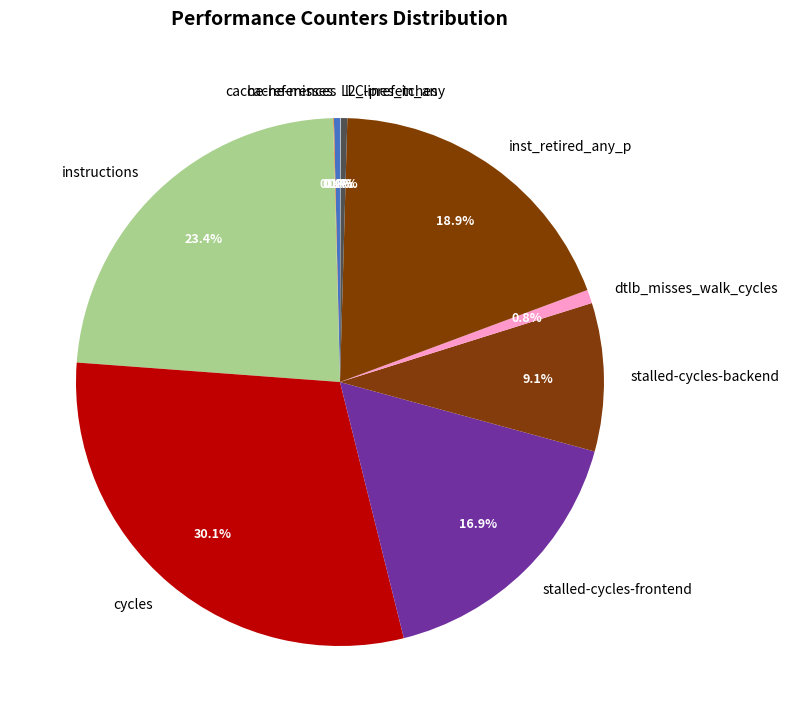

Is there any slice that represents more than half of the pie?

No